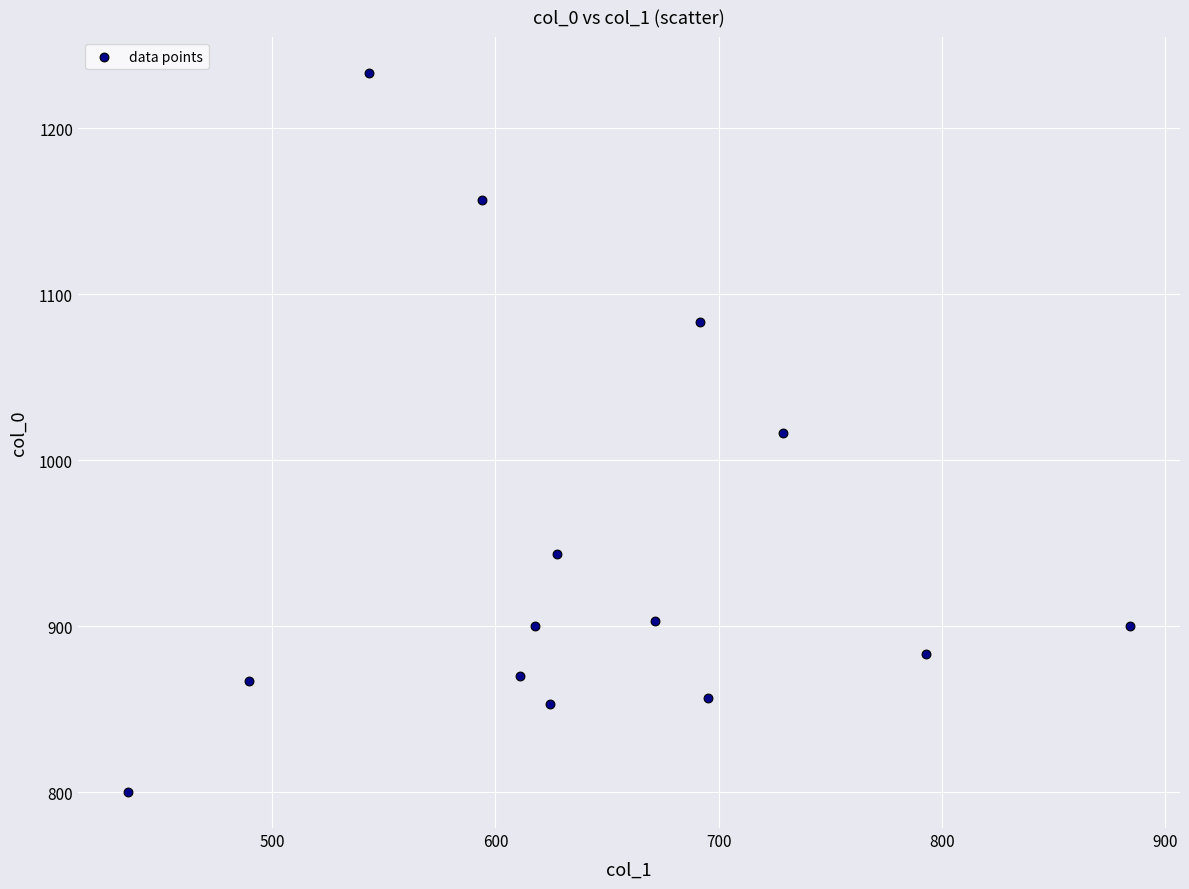

What is the range of Y values (max minus min)?

433.3